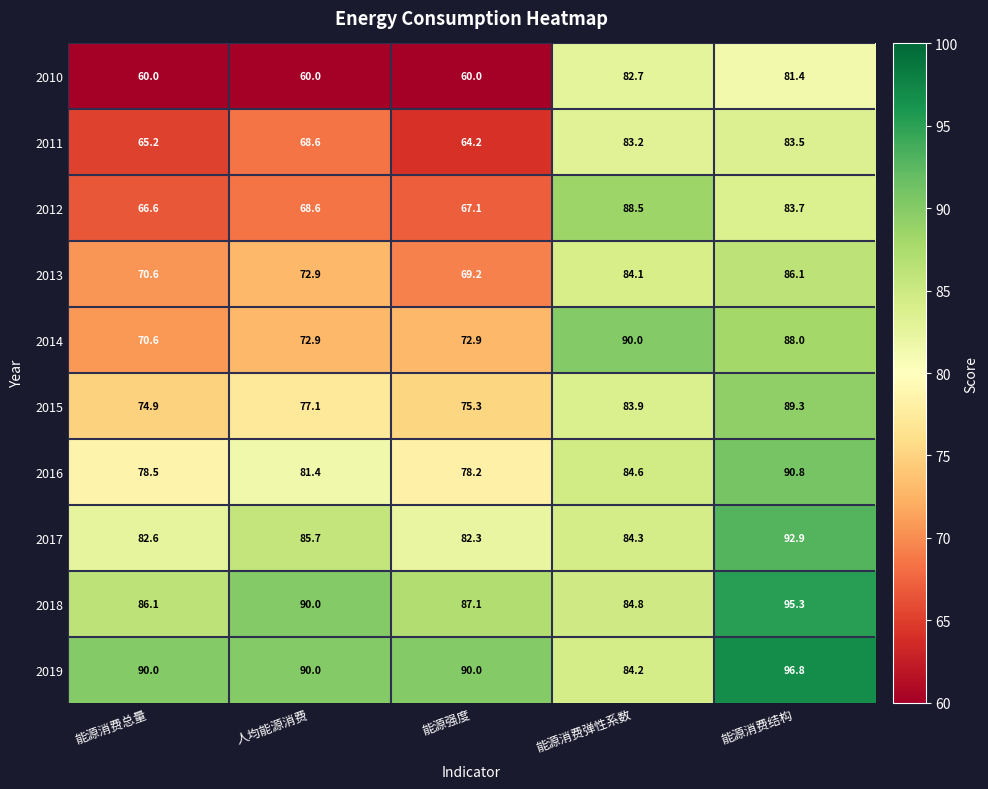

True or false: 2010 has a value of 107.1 at 能源消费结构.

False